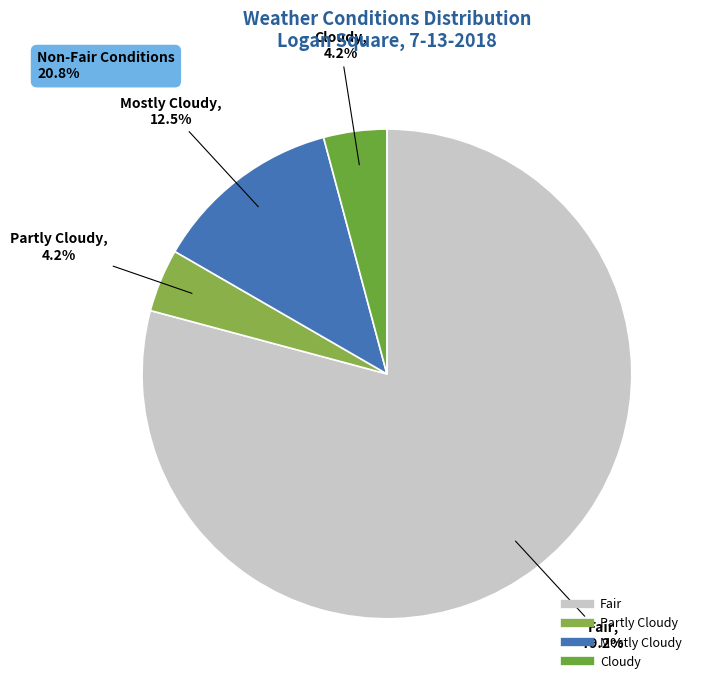

Is there any slice that represents more than half of the pie?

Yes